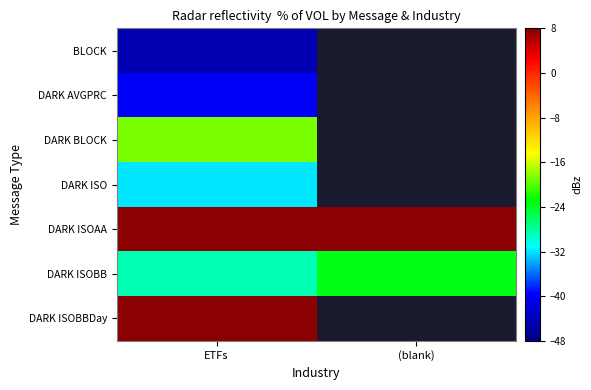

At which category does the chart reach its minimum across all series?

ETFs